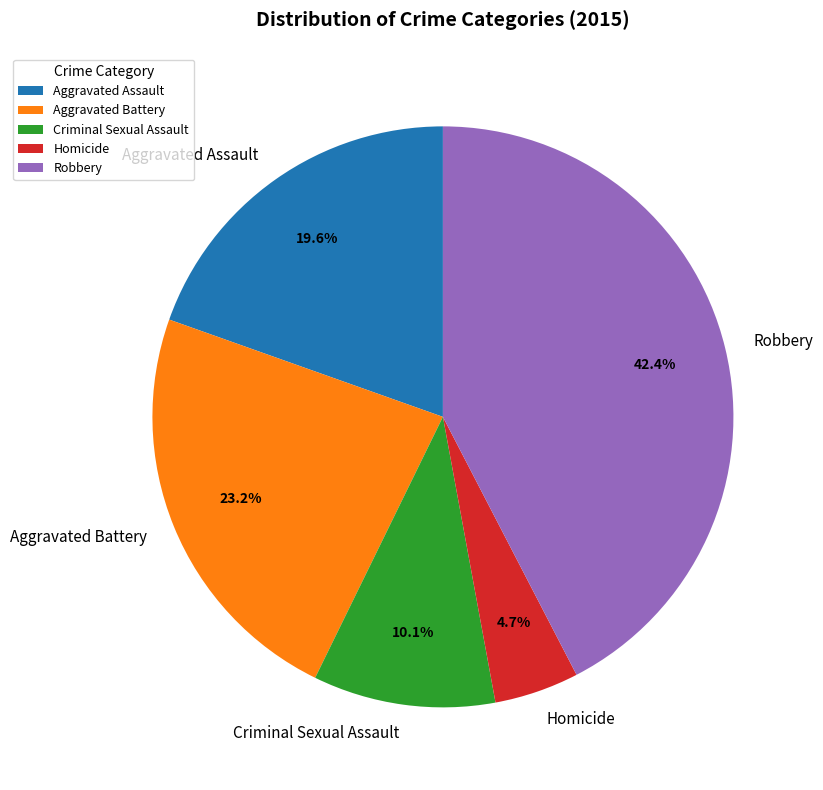

Does any single category account for the majority?

No